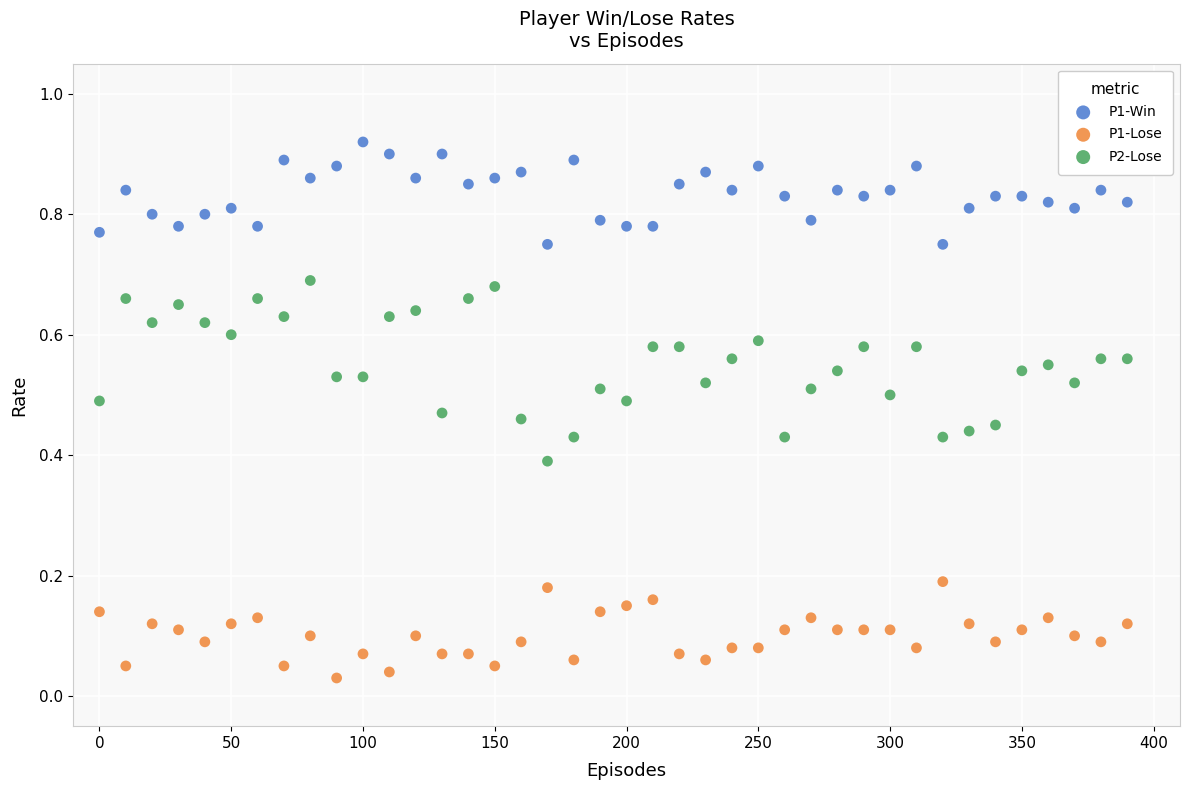

Which series has the largest Y range (max minus min)?

P2-Lose